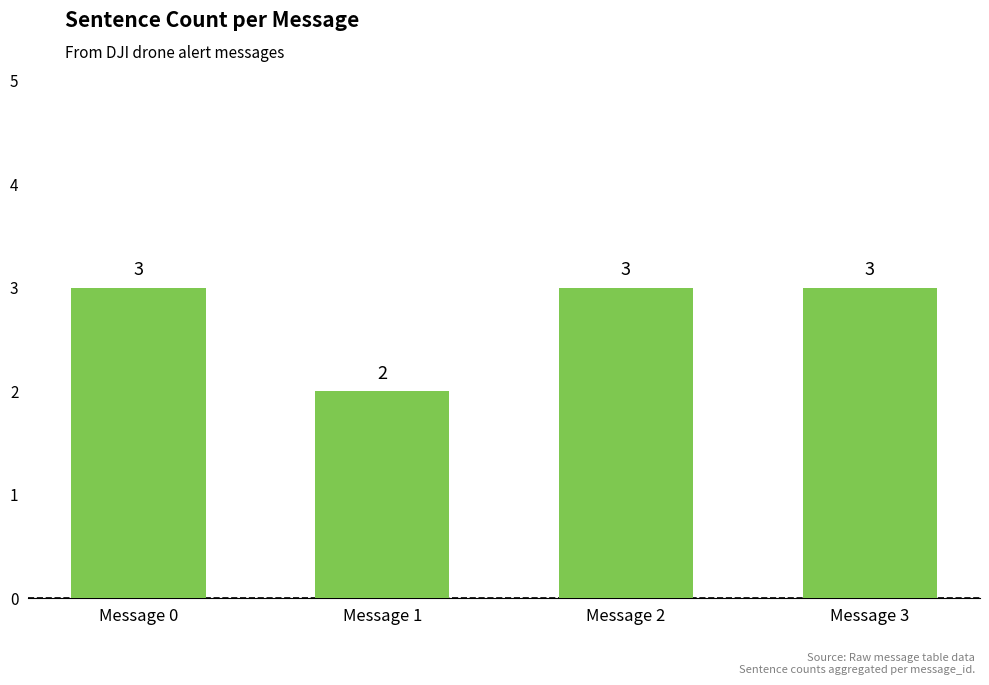

What is the change in value from Message 1 to Message 3?

+1